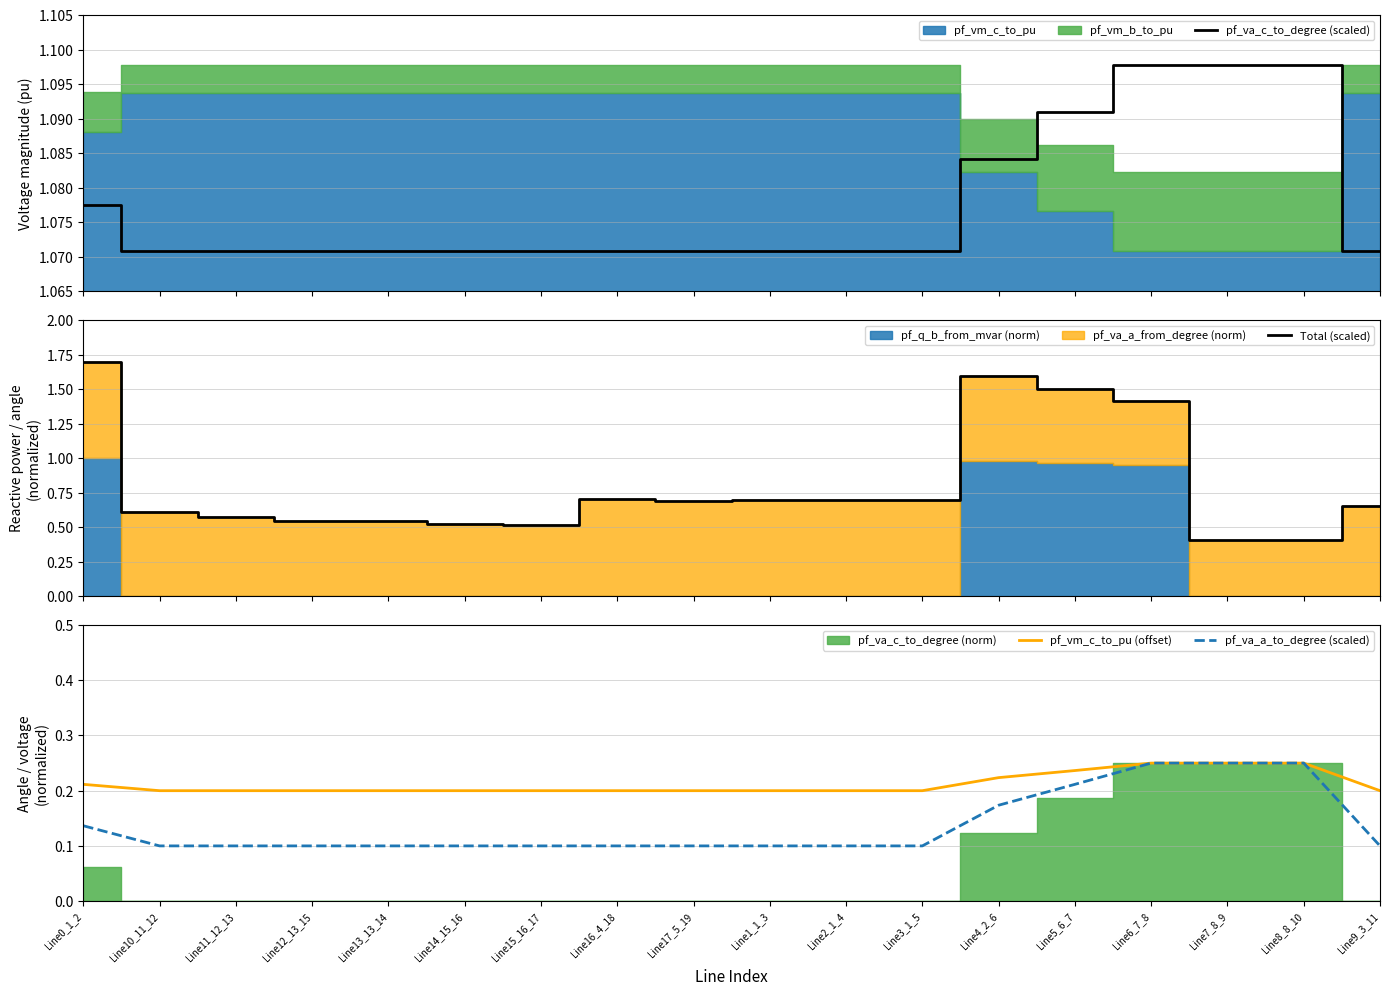

Is the value of pf_va_a_to_degree (scaled) at Line10_11_12 greater than the value of pf_vm_c_to_pu (offset) at Line10_11_12?

No